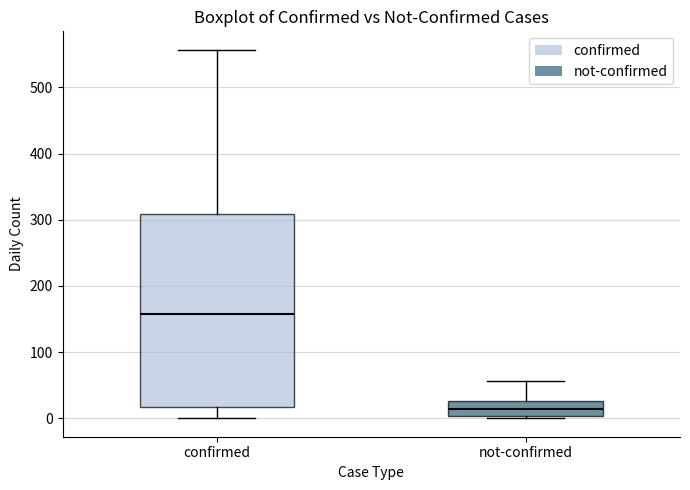

Comparing the boxes themselves (not the whiskers), which one is the tallest?

confirmed